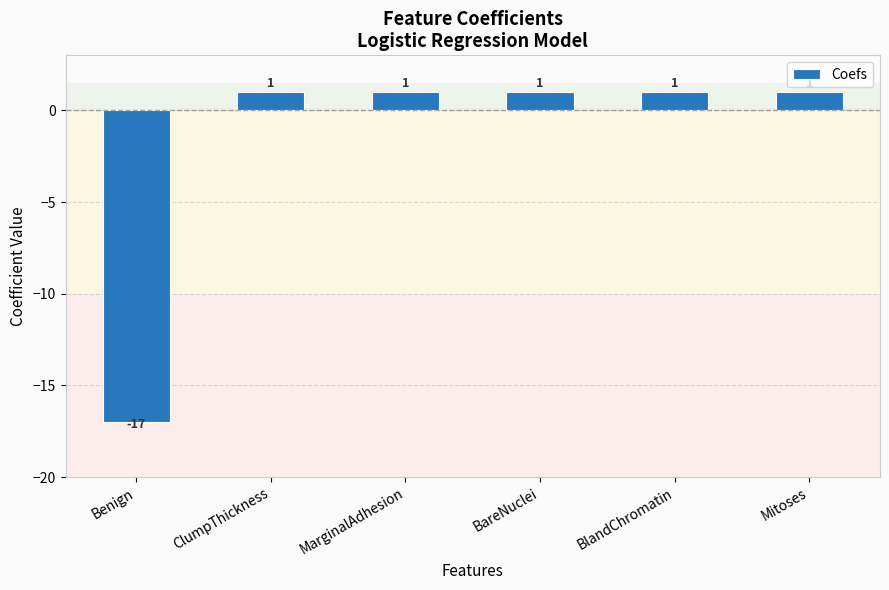

Does the chart contain stacked bars?

No